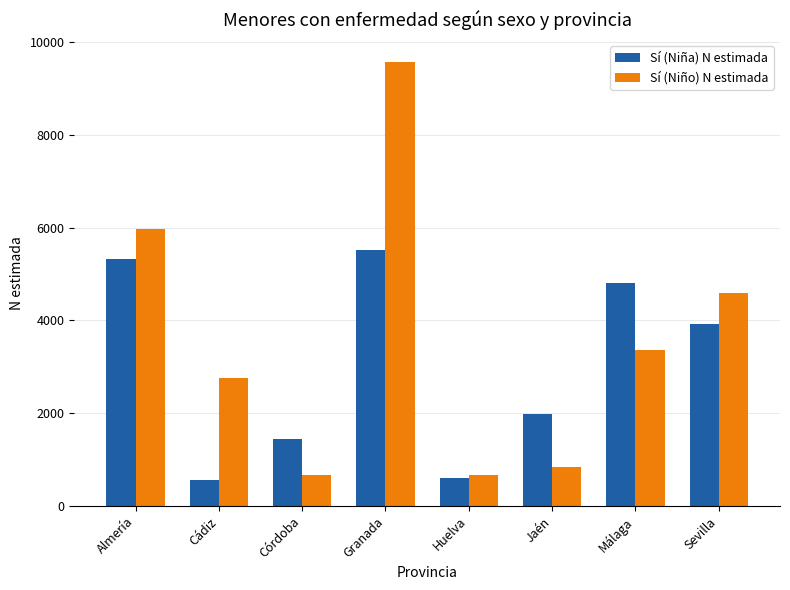

At which category is the sum across all series the highest?

Granada